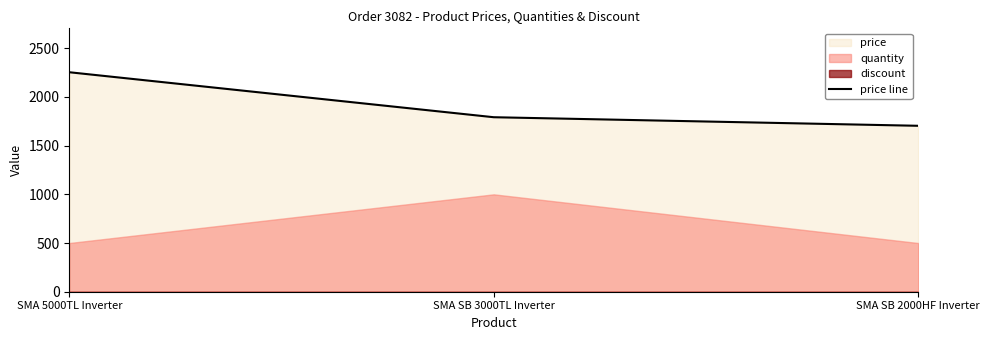

Rank the categories by value from highest to lowest.

SMA 5000TL Inverter, SMA SB 3000TL Inverter, SMA SB 2000HF Inverter